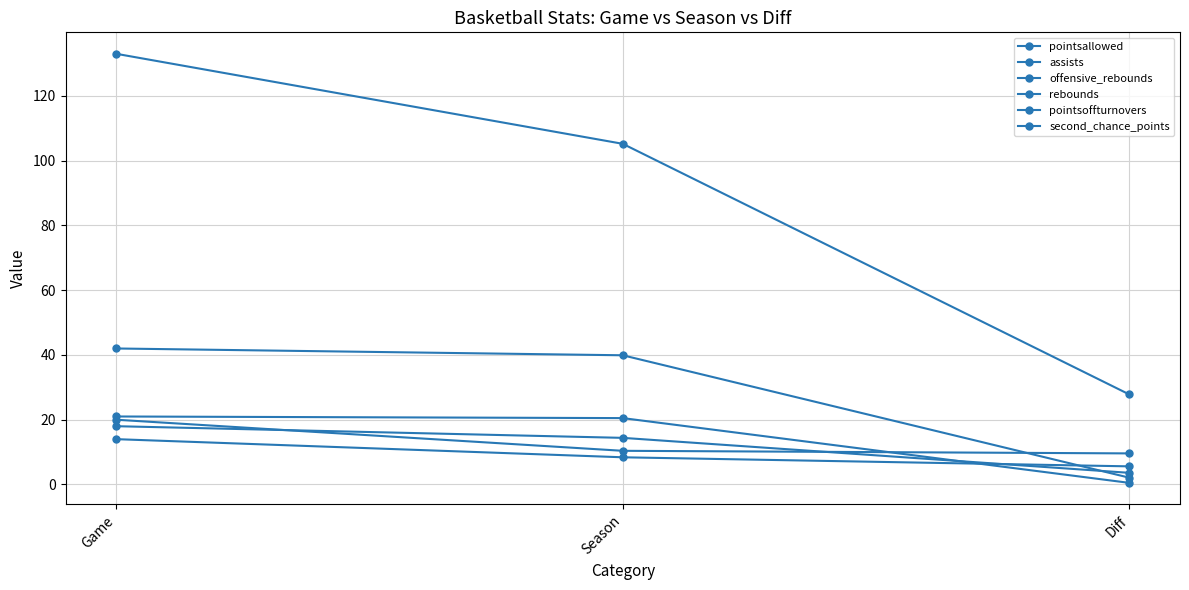

At how many categories does at least one series exceed 42?

2